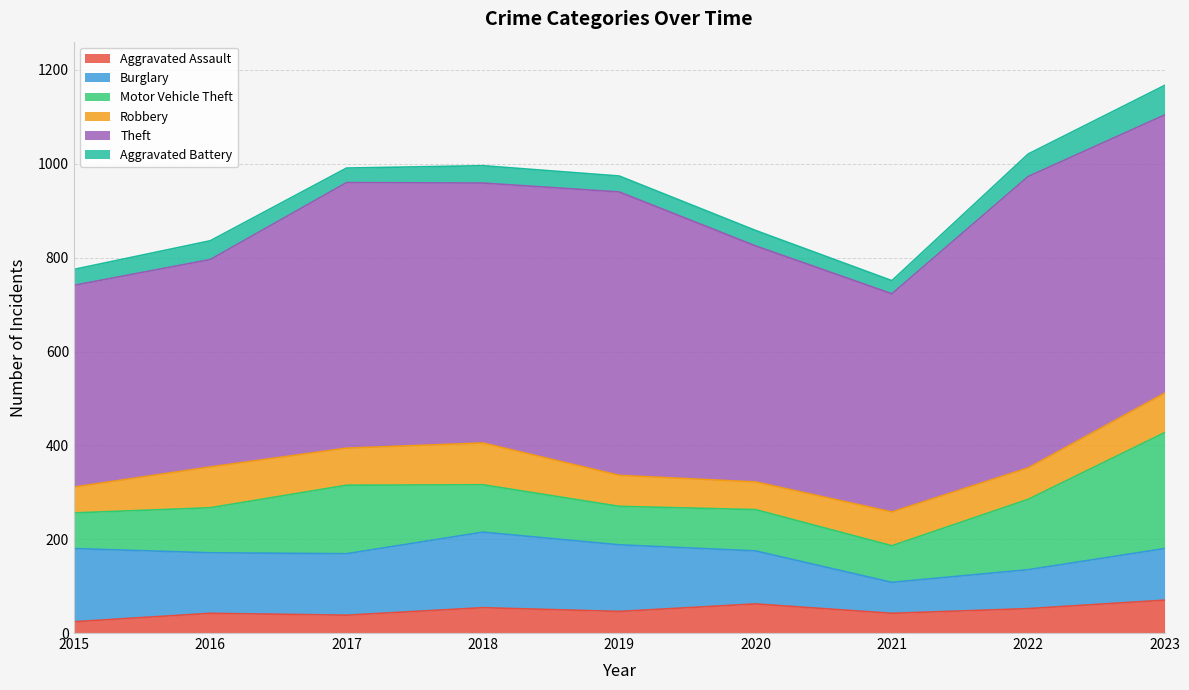

Reading left to right, extract all data points from this chart.

Aggravated Assault: 24	42	38	54	46	62	42	52	70
Burglary: 156	129	131	161	142	113	66	83	110
Motor Vehicle Theft: 76	96	146	101	82	88	78	150	247
Robbery: 55	87	79	89	66	59	72	67	84
Theft: 430	442	566	554	604	503	465	621	593
Aggravated Battery: 34	40	31	37	34	33	28	48	63